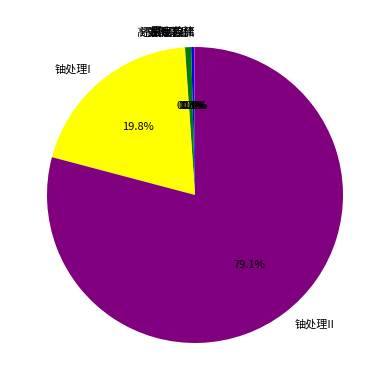

Does any single category account for the majority?

Yes